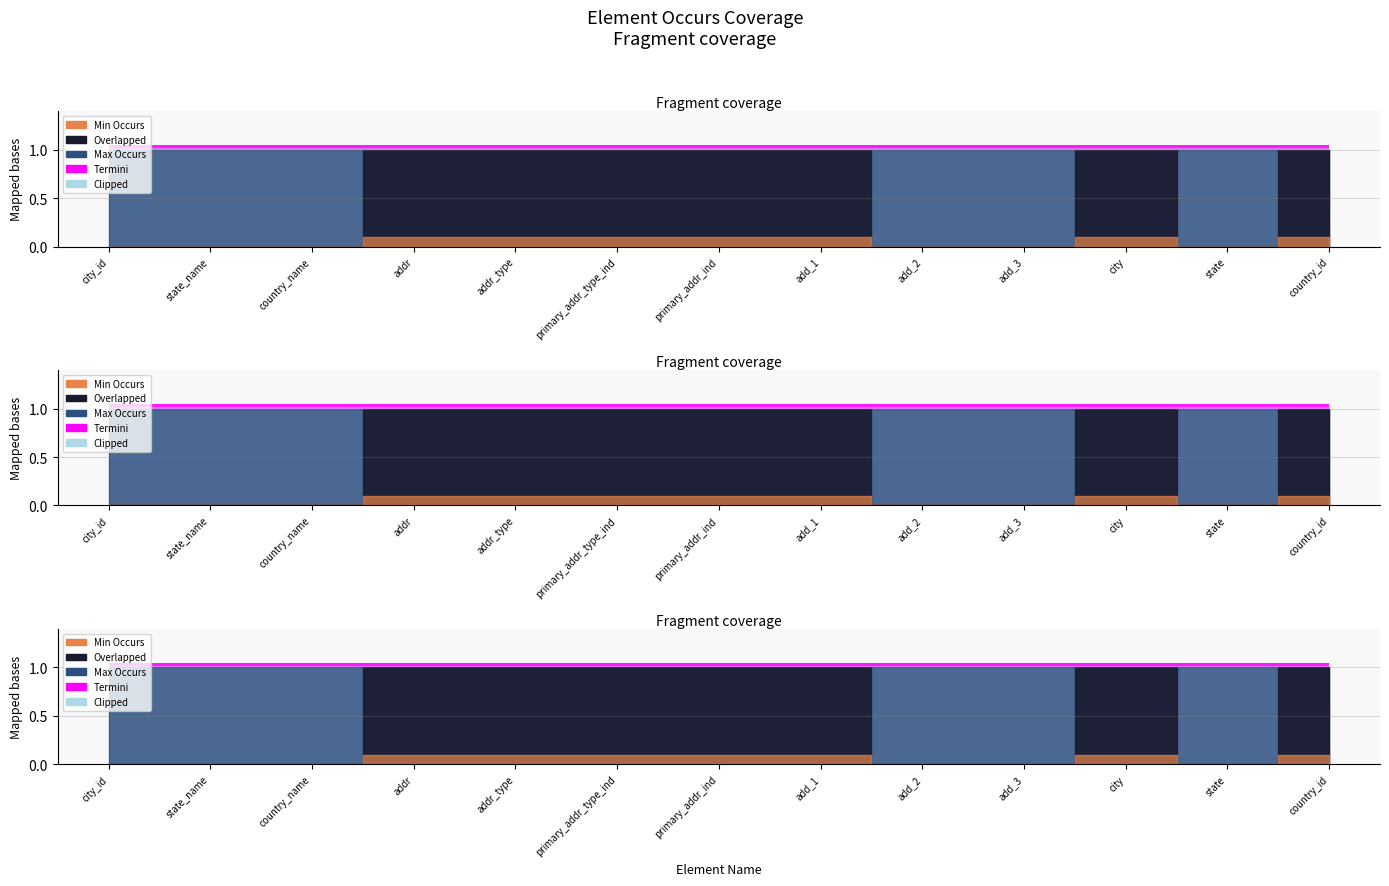

The Min Occurs series shows 0 at add_3. True or false?

False